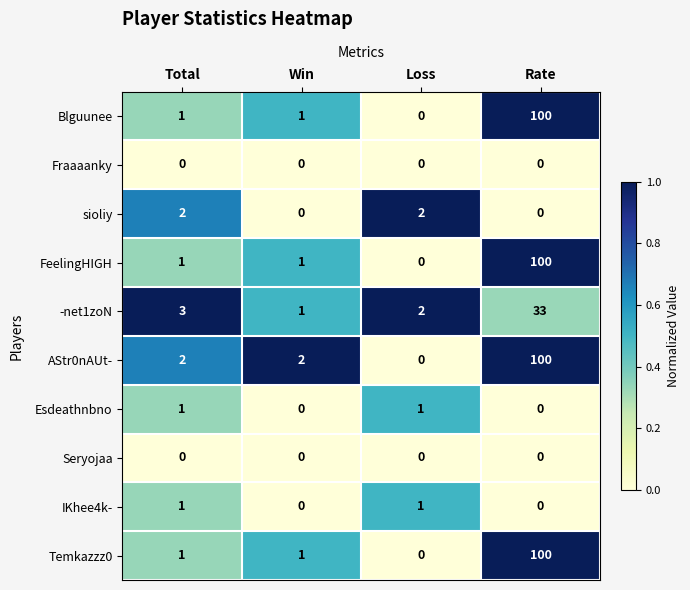

True or false: AStr0nAUt- has a value of 43 at Loss.

False